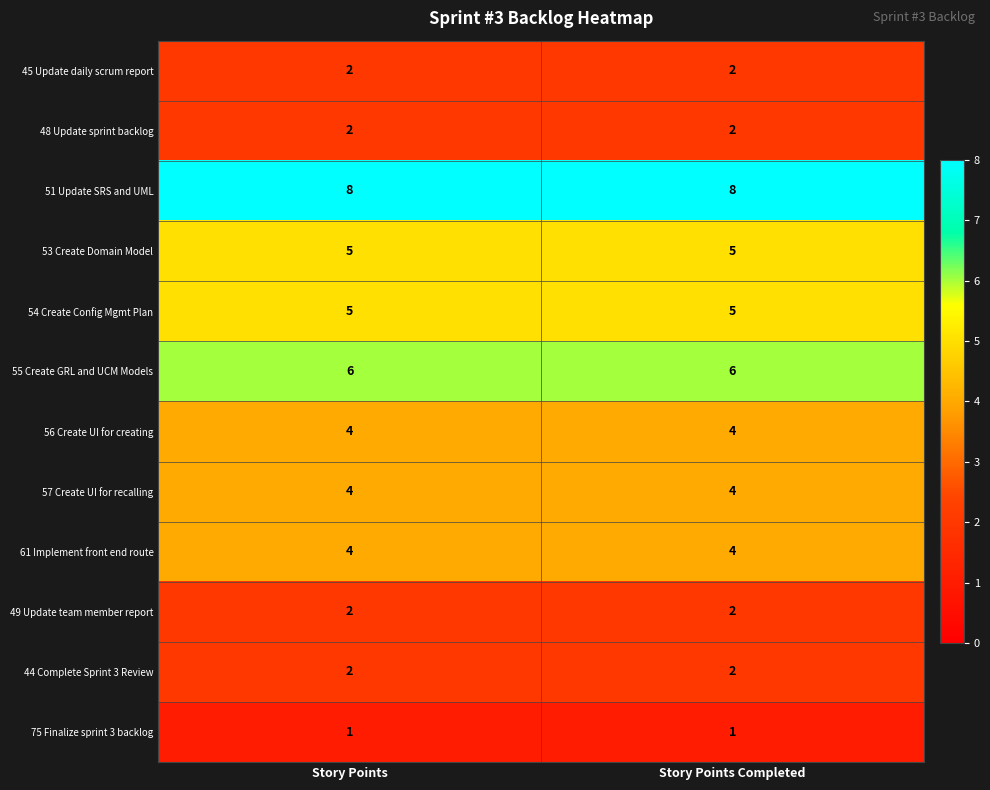

Which series has the largest total across all categories?

51 Update SRS and UML